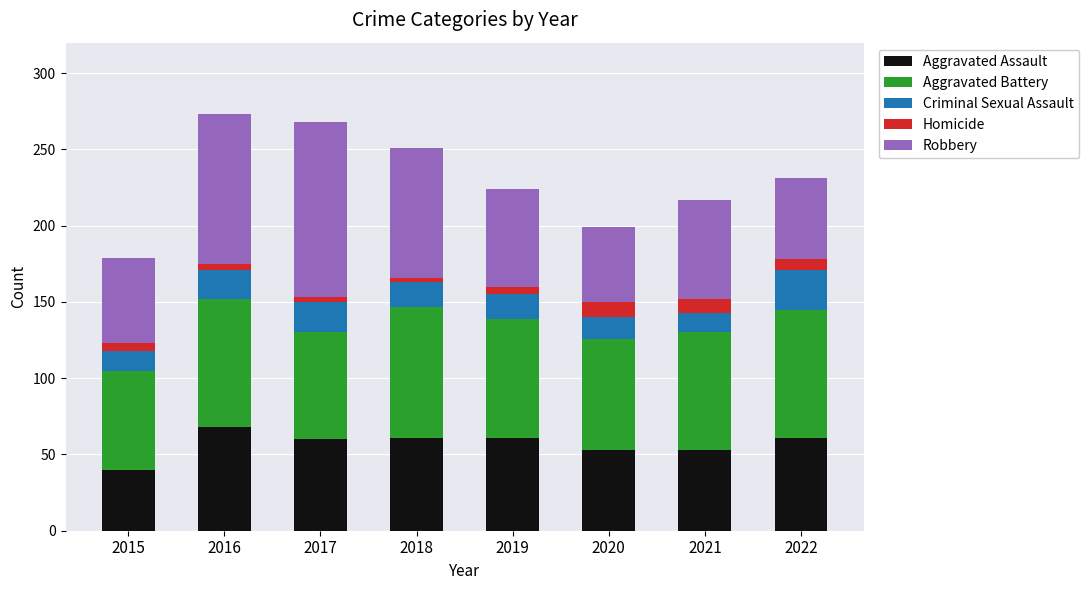

What is the maximum value for Aggravated Assault?

68